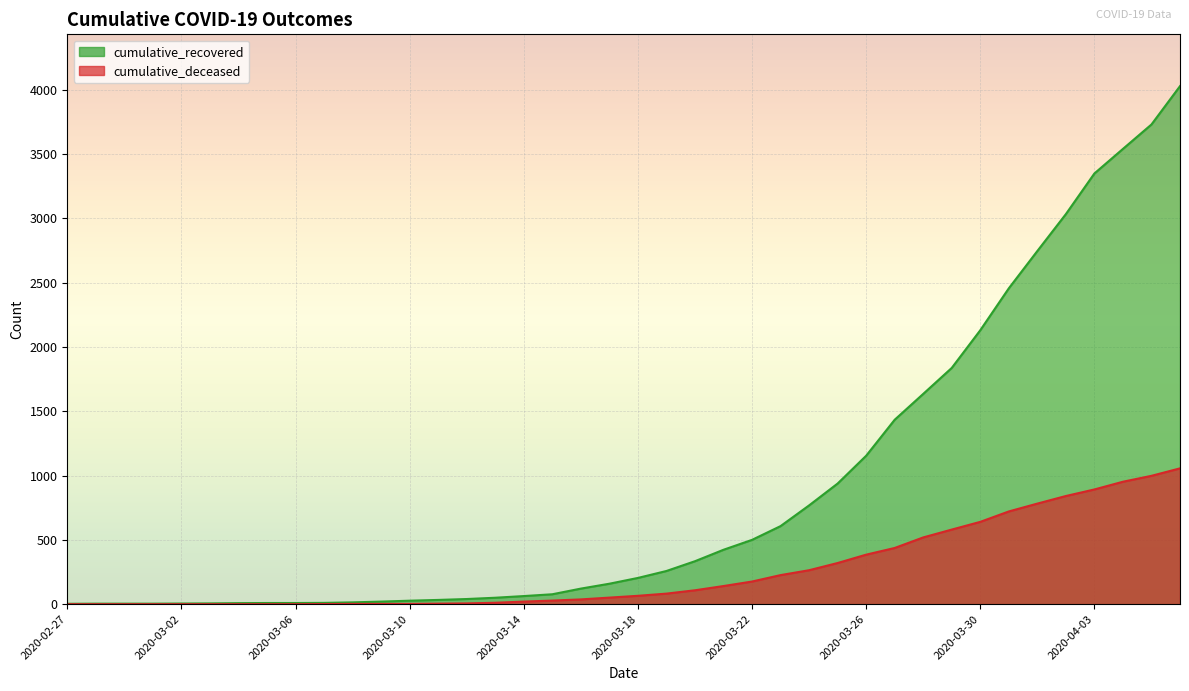

At how many categories does at least one series exceed 1503?

10